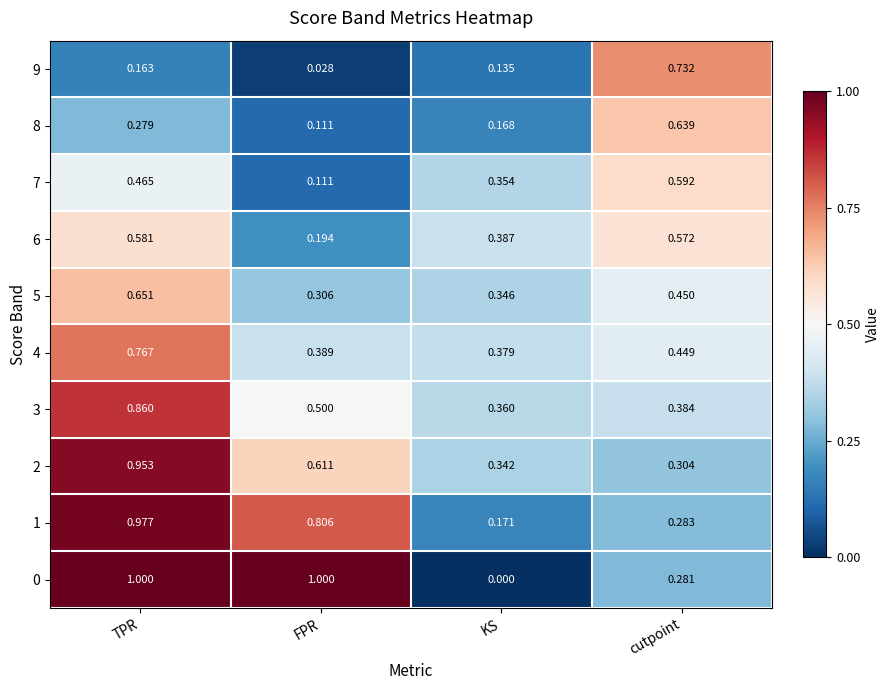

Which label corresponds to the smallest value in the chart?

KS